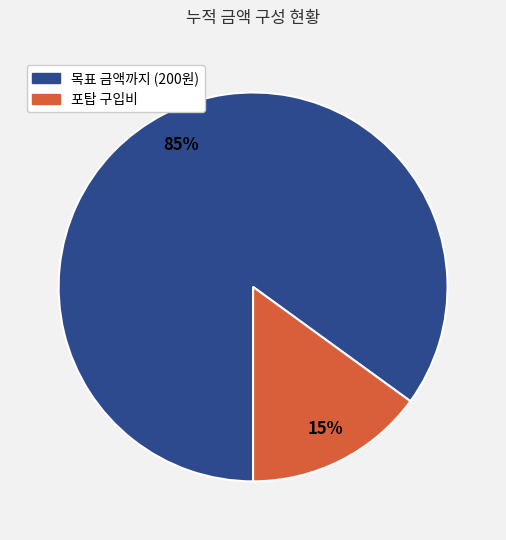

Is the sum of 포탑 구입비 and 목표 금액까지 (200원) greater than half?

Yes